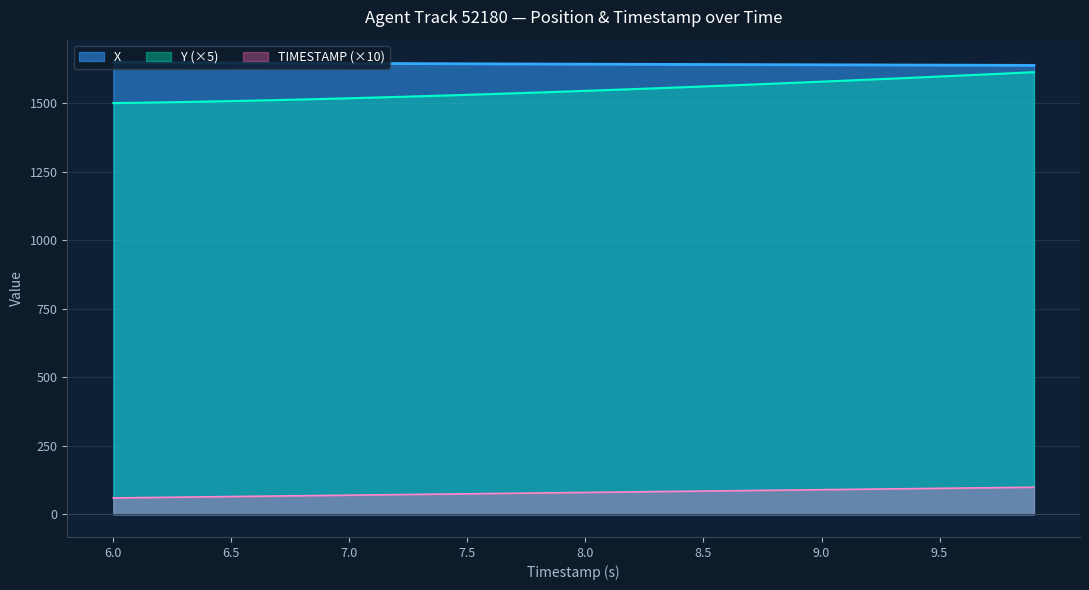

True or false: TIMESTAMP has more than 2 interior local peaks.

False